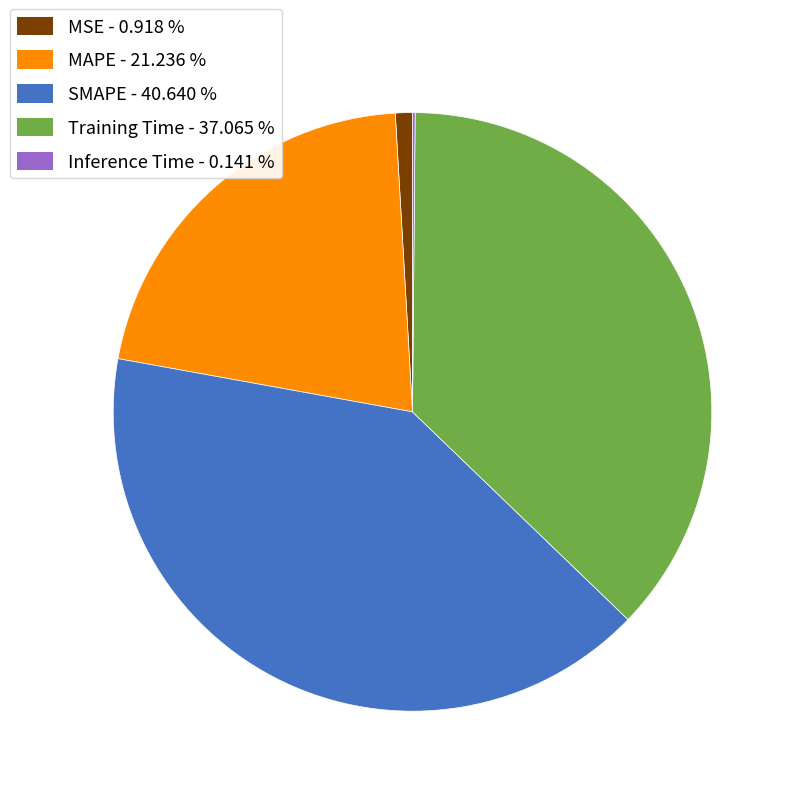

Which category has the biggest portion of the pie?

SMAPE